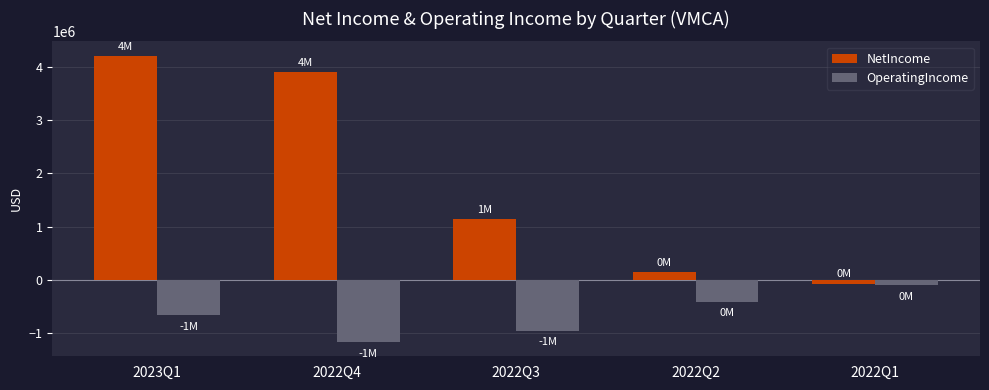

What is the label of the 3rd bar from the right?

2022Q3